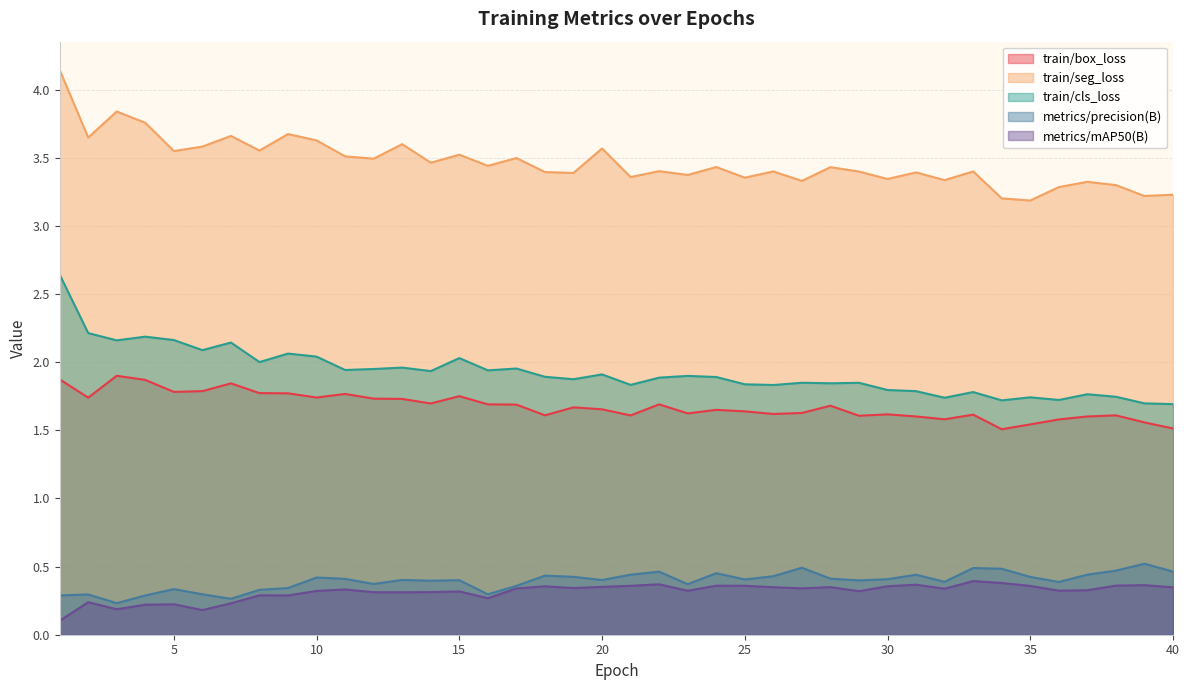

True or false: train/cls_loss and train/seg_loss cross at least once.

False